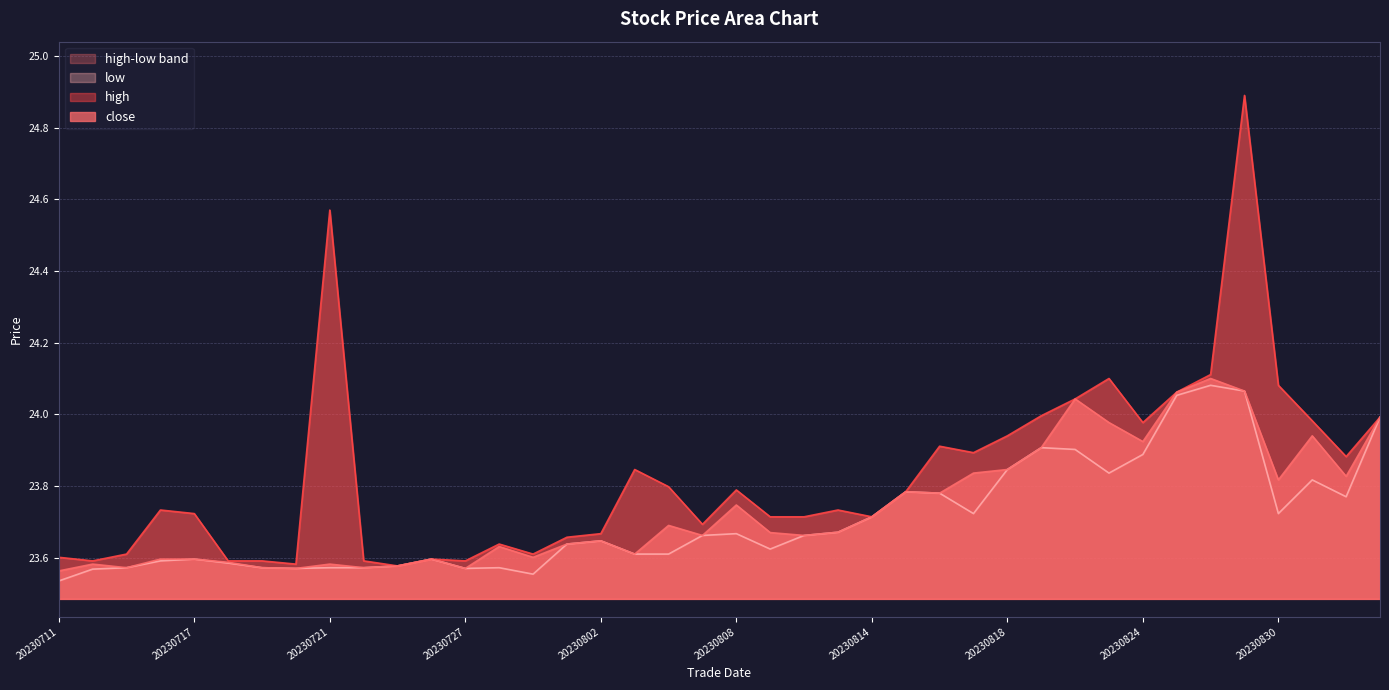

Rank the series at 20230719 from lowest to highest value.

close, low, high